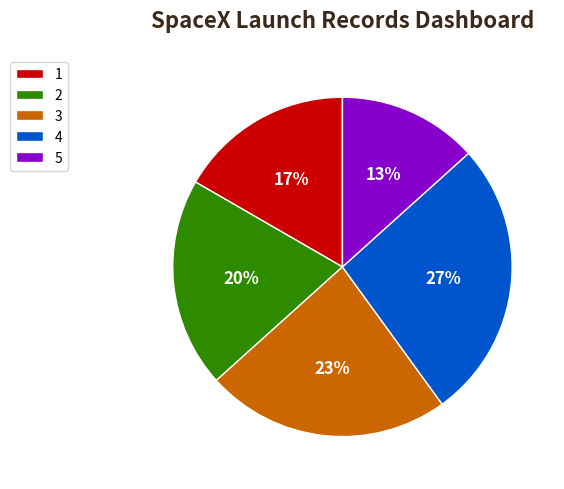

Is it true that 5 is 23% of the pie?

False